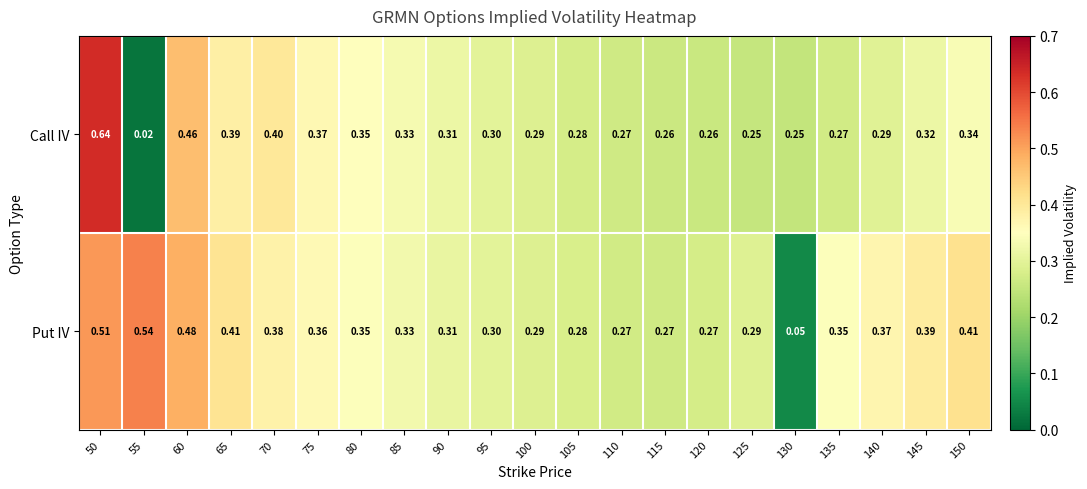

What is the total value across all series at 140?

0.7